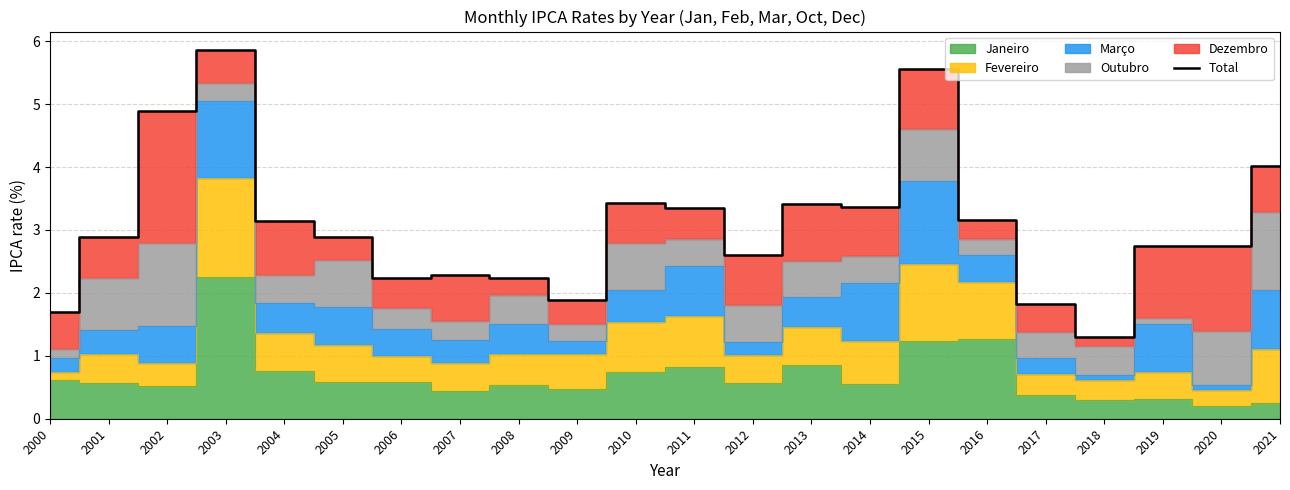

Where is the data nearest to the value 3?

2001